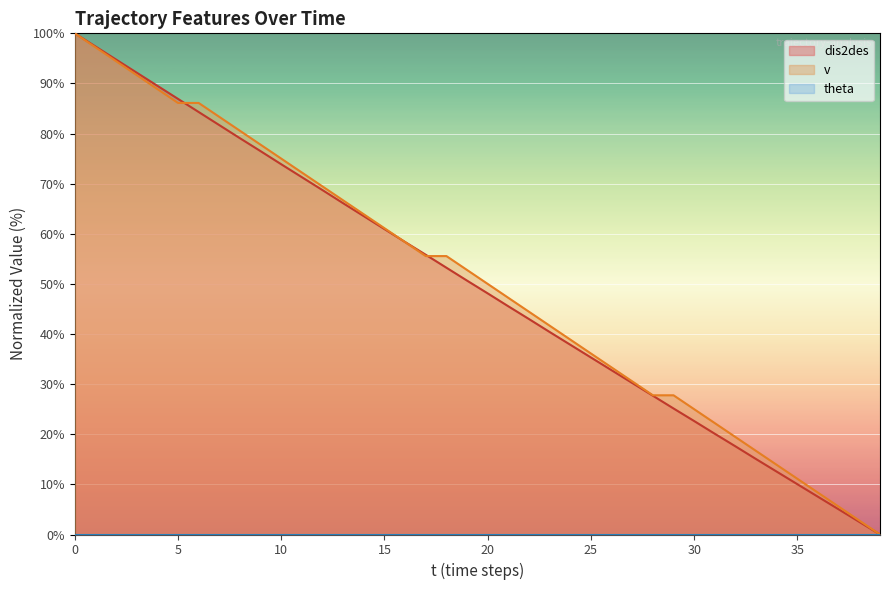

True or false: dis2des has more than 1 interior local peaks.

False